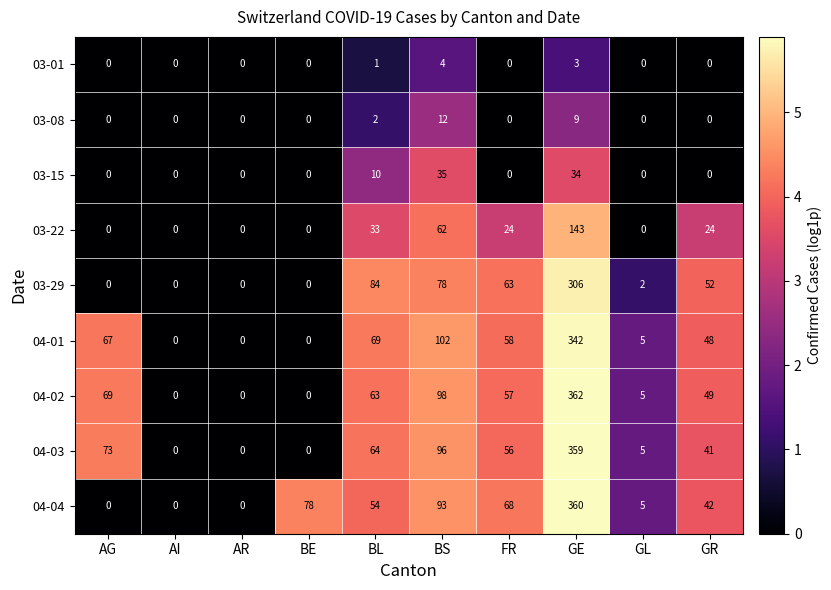

Which series changed the most between FR and GR?

04-04